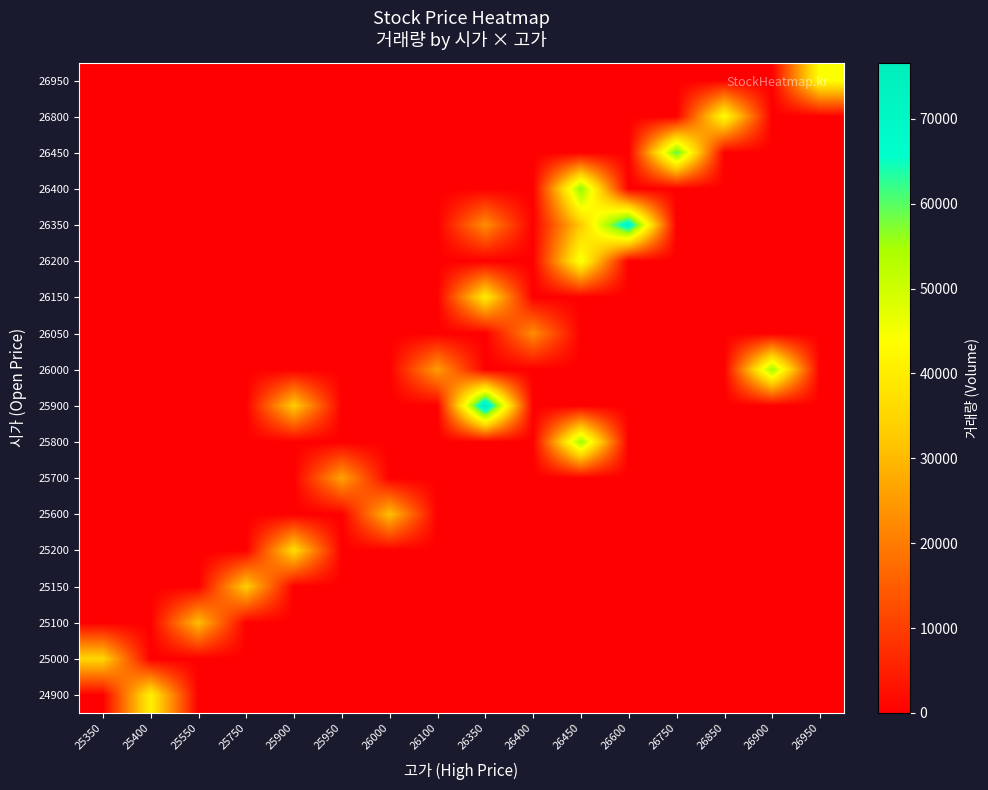

Reading left to right, extract all data points from this chart.

24900: 25350=0	25400=40721	25550=0	25750=0	25900=0	25950=0	26000=0	26100=0	26350=0	26400=0	26450=0	26600=0	26750=0	26850=0	26900=0	26950=0
25000: 25350=34980	25400=0	25550=0	25750=0	25900=0	25950=0	26000=0	26100=0	26350=0	26400=0	26450=0	26600=0	26750=0	26850=0	26900=0	26950=0
25100: 25350=0	25400=0	25550=30617	25750=0	25900=0	25950=0	26000=0	26100=0	26350=0	26400=0	26450=0	26600=0	26750=0	26850=0	26900=0	26950=0
25150: 25350=0	25400=0	25550=0	25750=33581	25900=0	25950=0	26000=0	26100=0	26350=0	26400=0	26450=0	26600=0	26750=0	26850=0	26900=0	26950=0
25200: 25350=0	25400=0	25550=0	25750=0	25900=36474	25950=0	26000=0	26100=0	26350=0	26400=0	26450=0	26600=0	26750=0	26850=0	26900=0	26950=0
25600: 25350=0	25400=0	25550=0	25750=0	25900=0	25950=0	26000=31012	26100=0	26350=0	26400=0	26450=0	26600=0	26750=0	26850=0	26900=0	26950=0
25700: 25350=0	25400=0	25550=0	25750=0	25900=0	25950=26373	26000=0	26100=0	26350=0	26400=0	26450=0	26600=0	26750=0	26850=0	26900=0	26950=0
25800: 25350=0	25400=0	25550=0	25750=0	25900=0	25950=0	26000=0	26100=0	26350=0	26400=0	26450=55953	26600=0	26750=0	26850=0	26900=0	26950=0
25900: 25350=0	25400=0	25550=0	25750=0	25900=33522	25950=0	26000=0	26100=0	26350=76604	26400=0	26450=0	26600=0	26750=0	26850=0	26900=0	26950=0
26000: 25350=0	25400=0	25550=0	25750=0	25900=0	25950=0	26000=0	26100=25322	26350=0	26400=0	26450=0	26600=0	26750=0	26850=0	26900=55653	26950=0
26050: 25350=0	25400=0	25550=0	25750=0	25900=0	25950=0	26000=0	26100=0	26350=0	26400=22659	26450=0	26600=0	26750=0	26850=0	26900=0	26950=0
26150: 25350=0	25400=0	25550=0	25750=0	25900=0	25950=0	26000=0	26100=0	26350=39753	26400=0	26450=0	26600=0	26750=0	26850=0	26900=0	26950=0
26200: 25350=0	25400=0	25550=0	25750=0	25900=0	25950=0	26000=0	26100=0	26350=0	26400=0	26450=45909	26600=0	26750=0	26850=0	26900=0	26950=0
26350: 25350=0	25400=0	25550=0	25750=0	25900=0	25950=0	26000=0	26100=0	26350=22985	26400=0	26450=32811	26600=71406	26750=0	26850=0	26900=0	26950=0
26400: 25350=0	25400=0	25550=0	25750=0	25900=0	25950=0	26000=0	26100=0	26350=0	26400=0	26450=57216	26600=0	26750=0	26850=0	26900=0	26950=0
26450: 25350=0	25400=0	25550=0	25750=0	25900=0	25950=0	26000=0	26100=0	26350=0	26400=0	26450=0	26600=0	26750=60610	26850=0	26900=0	26950=0
26800: 25350=0	25400=0	25550=0	25750=0	25900=0	25950=0	26000=0	26100=0	26350=0	26400=0	26450=0	26600=0	26750=0	26850=43809	26900=0	26950=0
26950: 25350=0	25400=0	25550=0	25750=0	25900=0	25950=0	26000=0	26100=0	26350=0	26400=0	26450=0	26600=0	26750=0	26850=0	26900=0	26950=44122